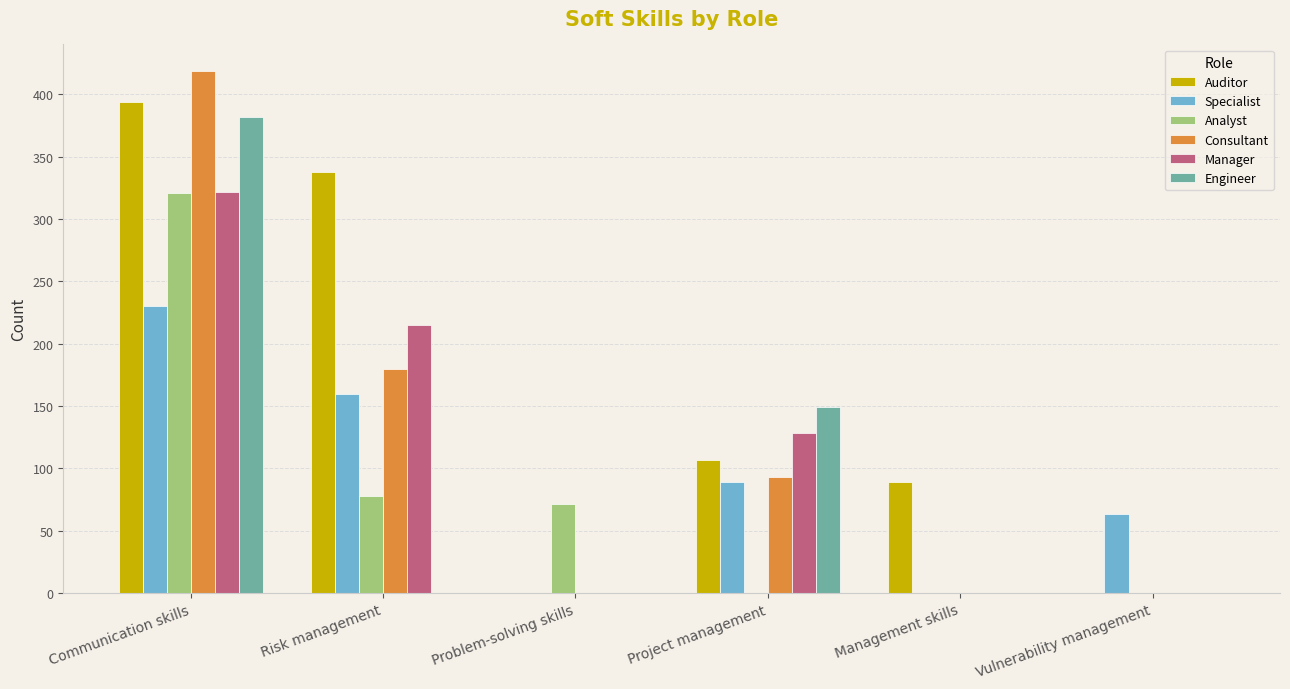

Which series changed the most between Risk management and Problem-solving skills?

Auditor